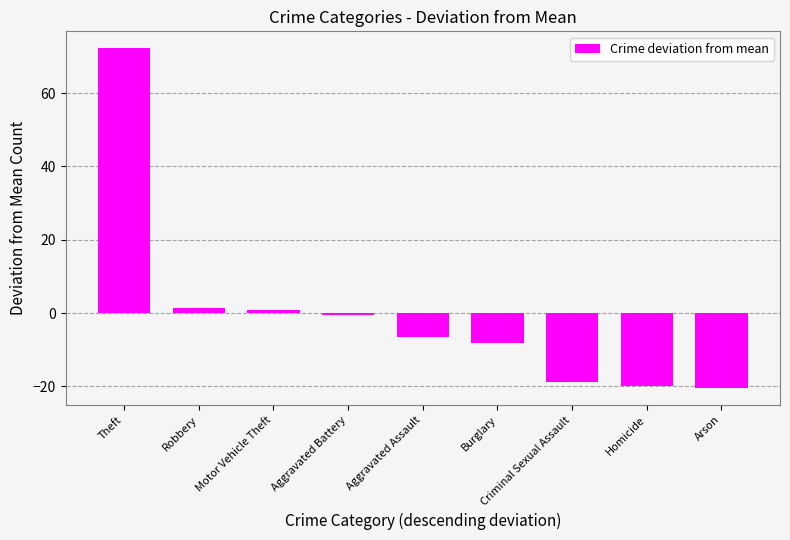

How many bars are there in total?

9